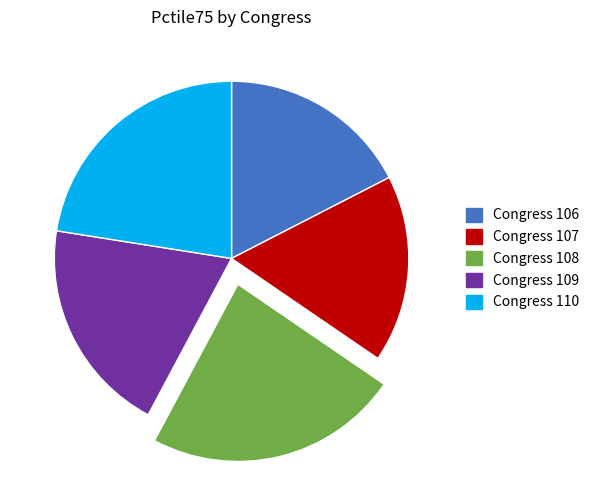

Is there any slice that represents more than half of the pie?

No